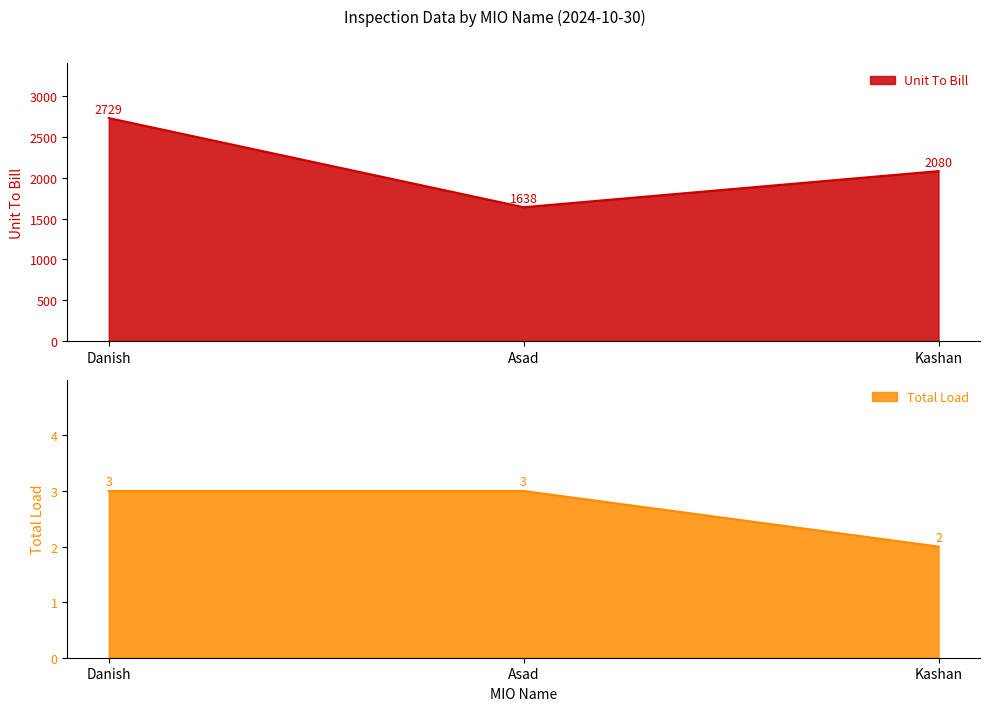

List the series in order of their overall mean, highest first.

Unit To Bill, Total Load